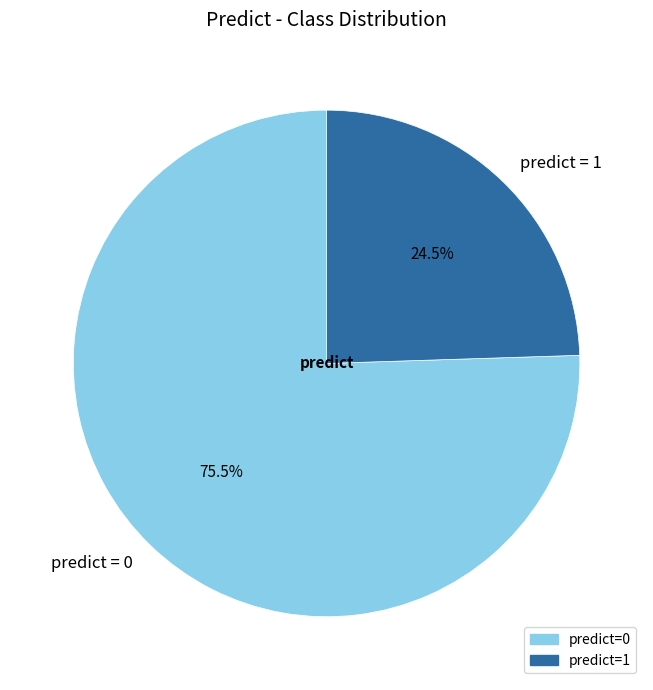

Between predict = 0 and predict = 1, which is larger?

predict = 0